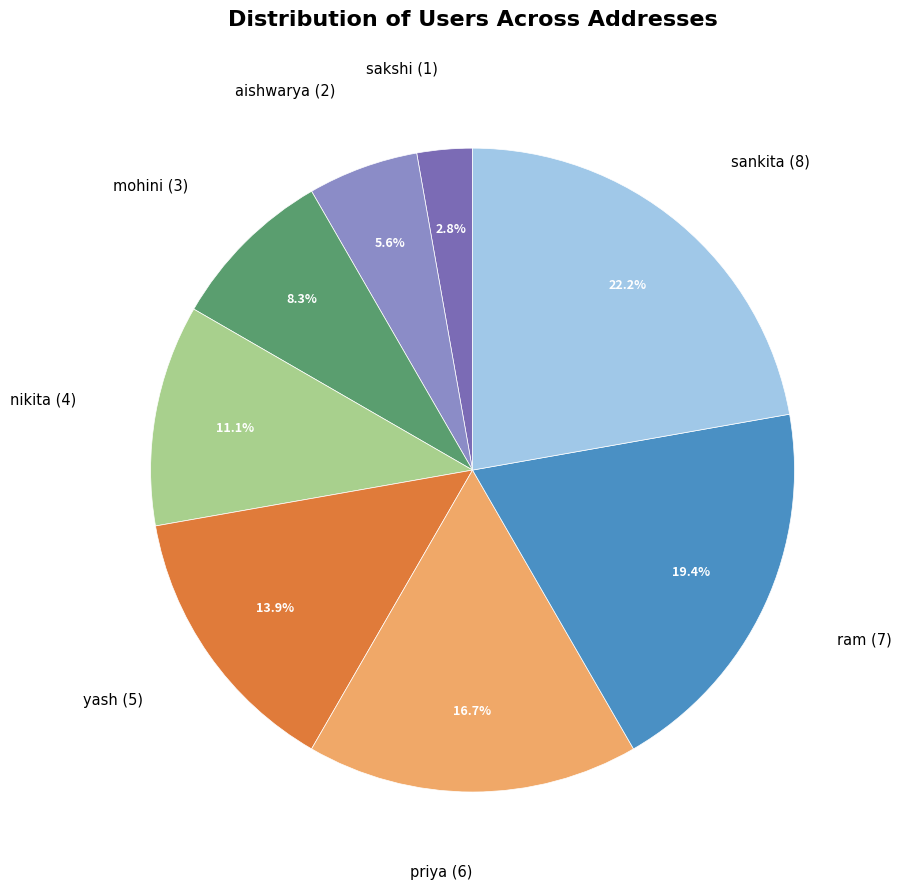

How many slices are in this pie chart?

8